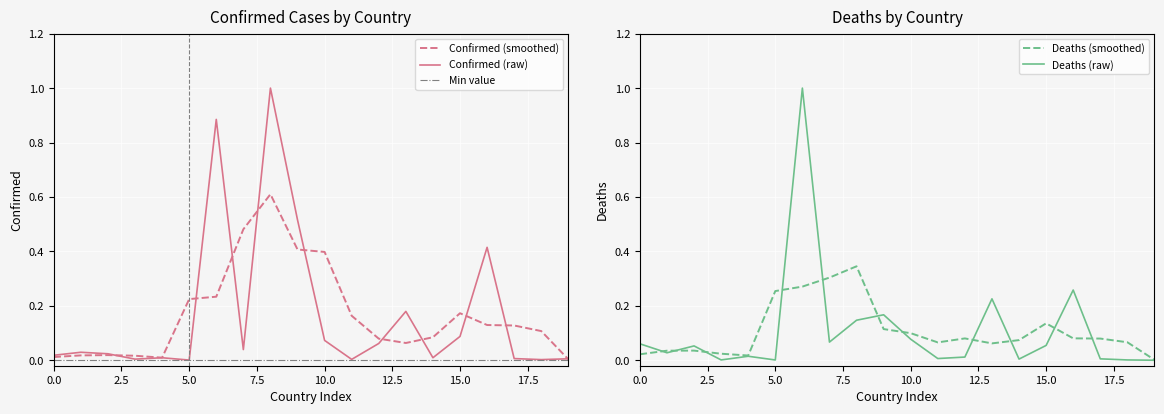

True or false: Confirmed and Deaths cross at least once.

True